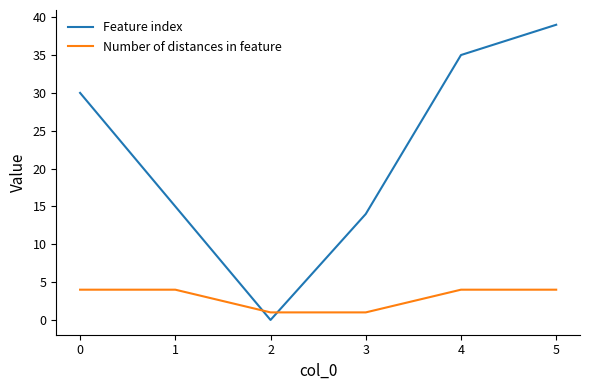

The Feature index series shows 22 at 0. True or false?

False